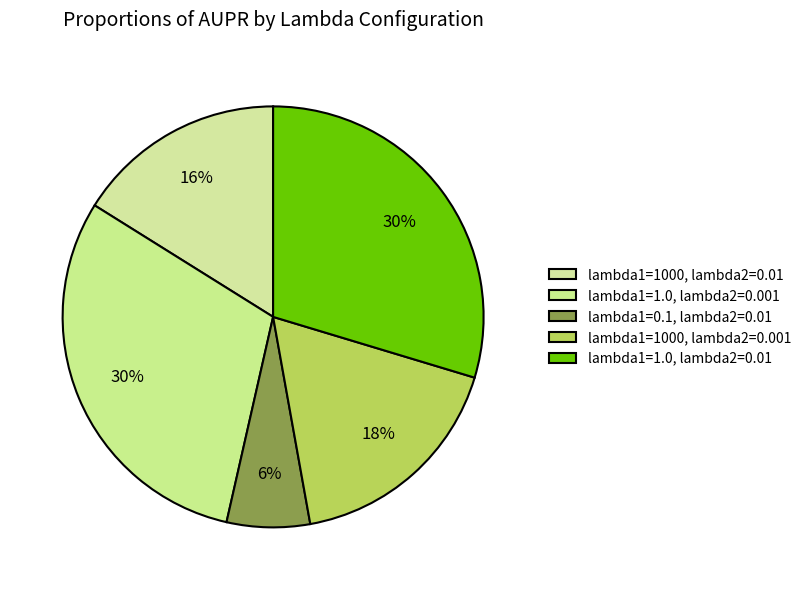

Which category has the smallest portion of the pie?

lambda1=0.1, lambda2=0.01